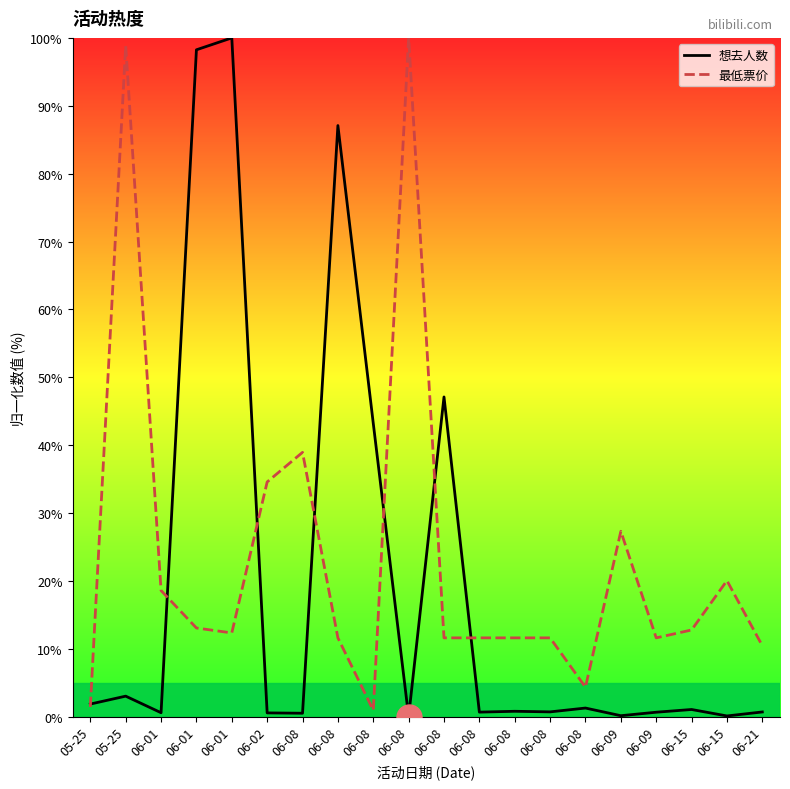

The value of 最低票价 at 06-01 is 13.1. True or false?

True